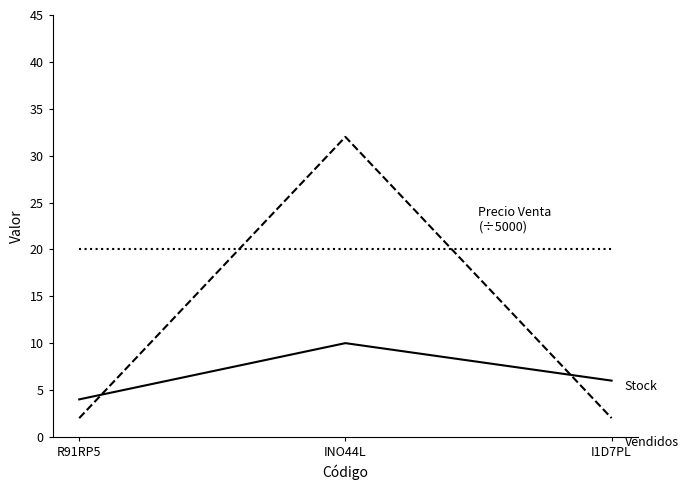

What is the total value across all series at I1D7PL?

28